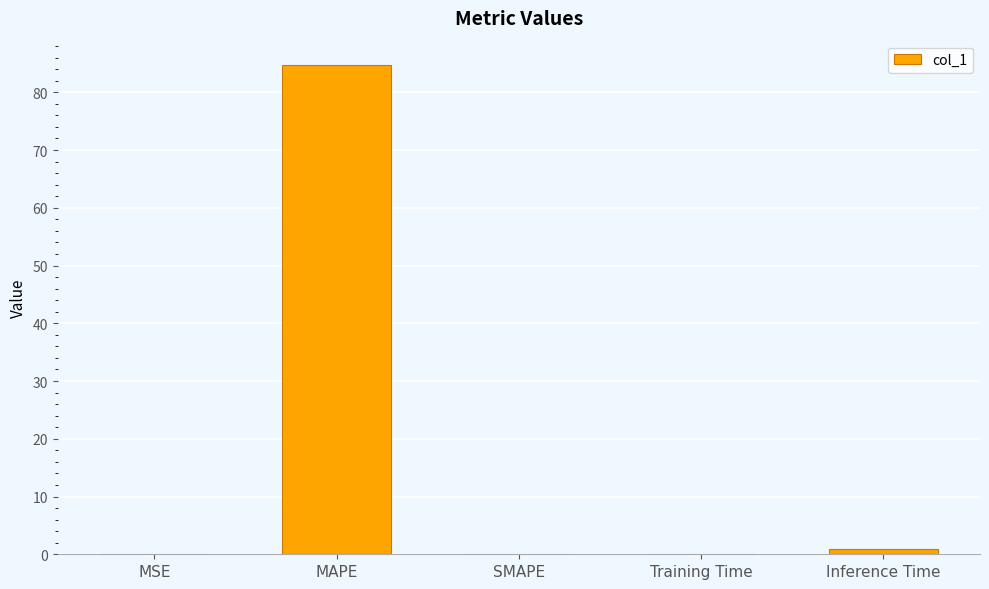

Between MAPE and Training Time, which is larger?

MAPE